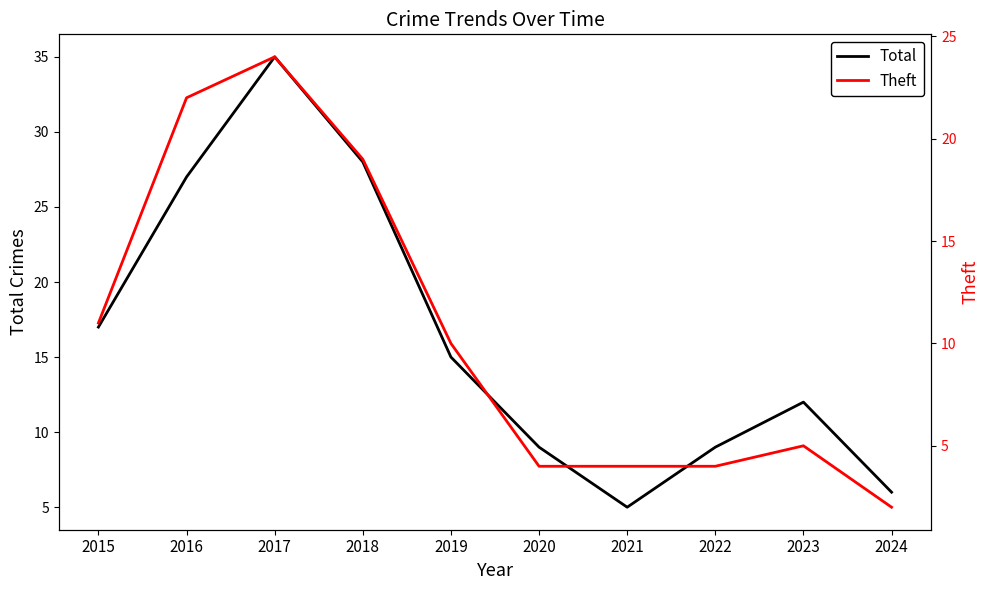

What are all the series names shown in the legend?

Total, Theft